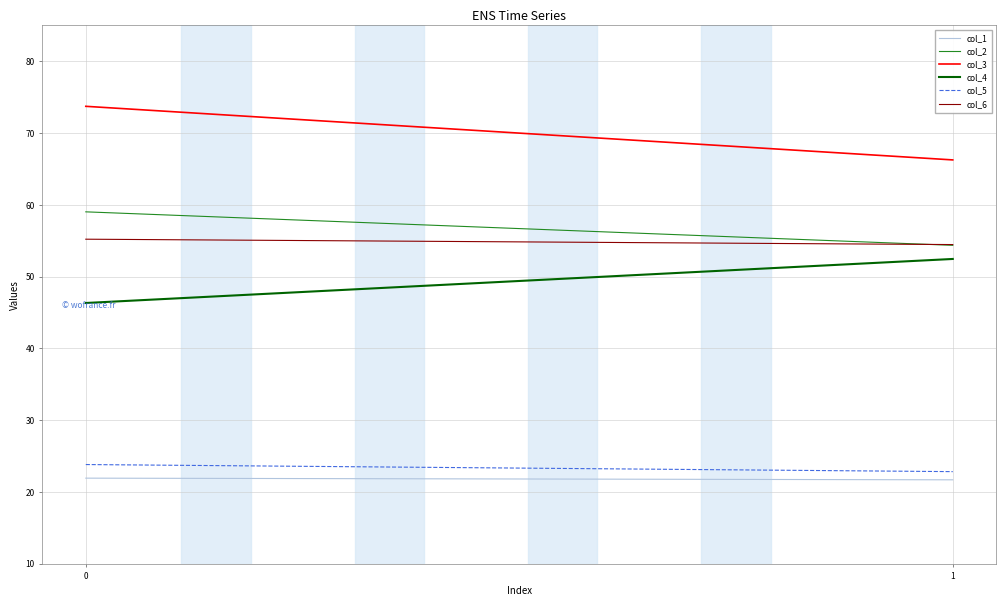

Between 0 and 1, which series saw the biggest shift?

col_3